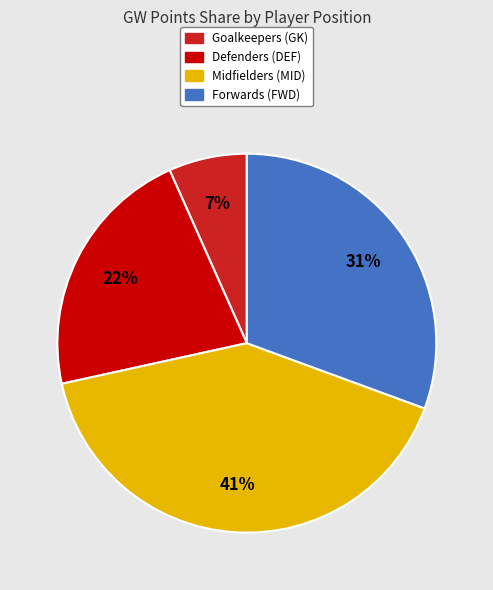

Is the sum of Defenders (DEF) and Goalkeepers (GK) greater than half?

No